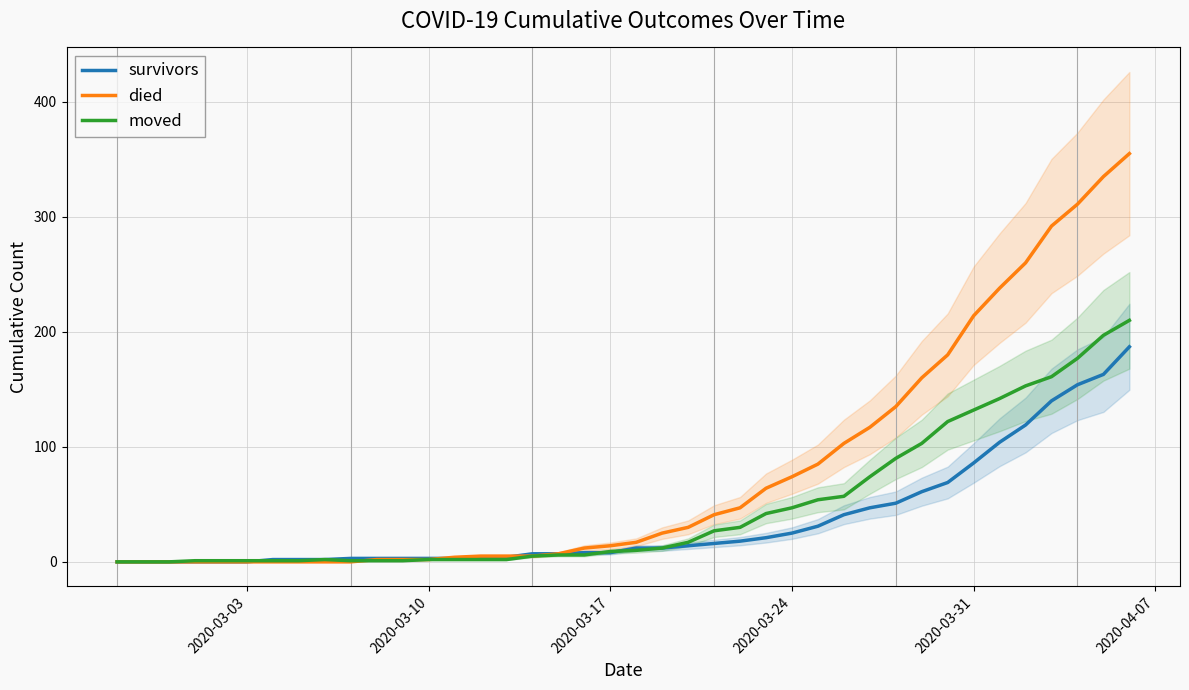

The died series shows 14 at 2020-03-17. True or false?

True